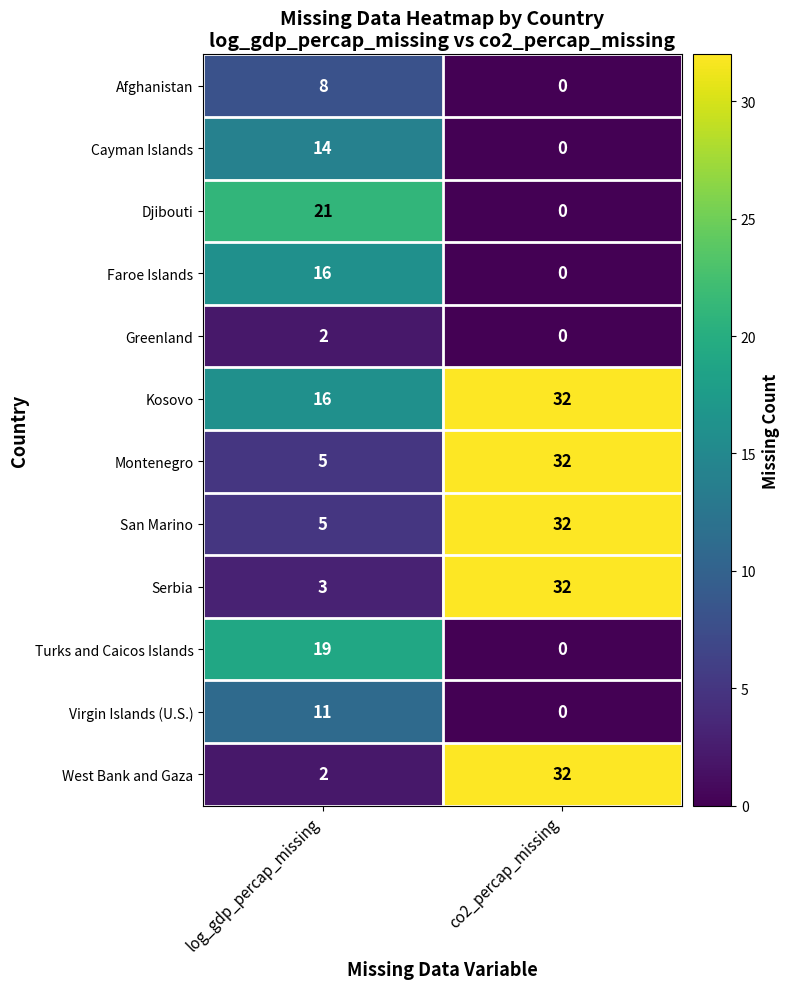

Which series has the largest total across all categories?

Kosovo